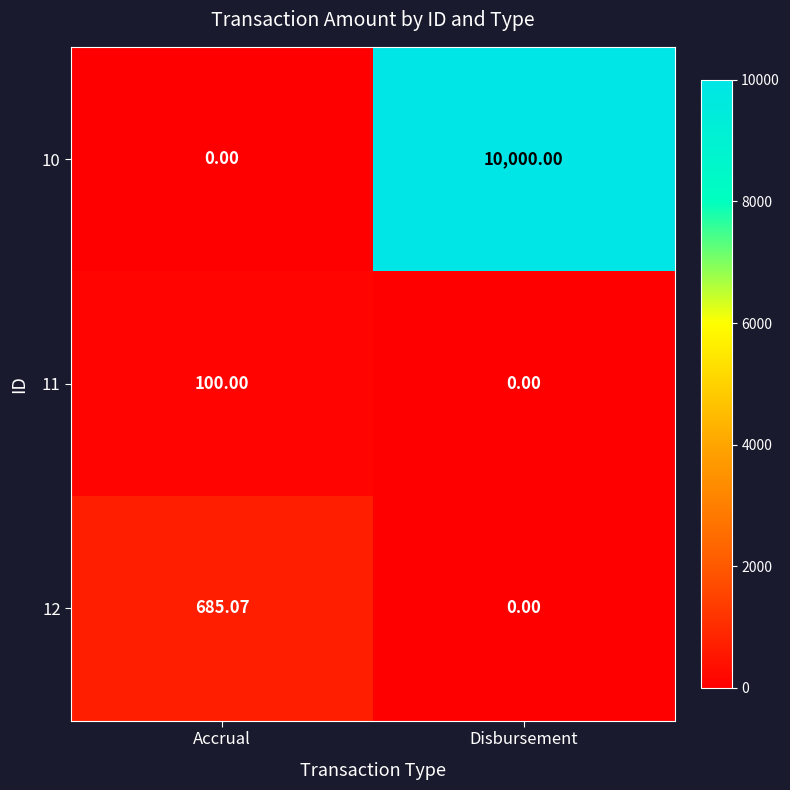

How many categories are shown in the chart?

2